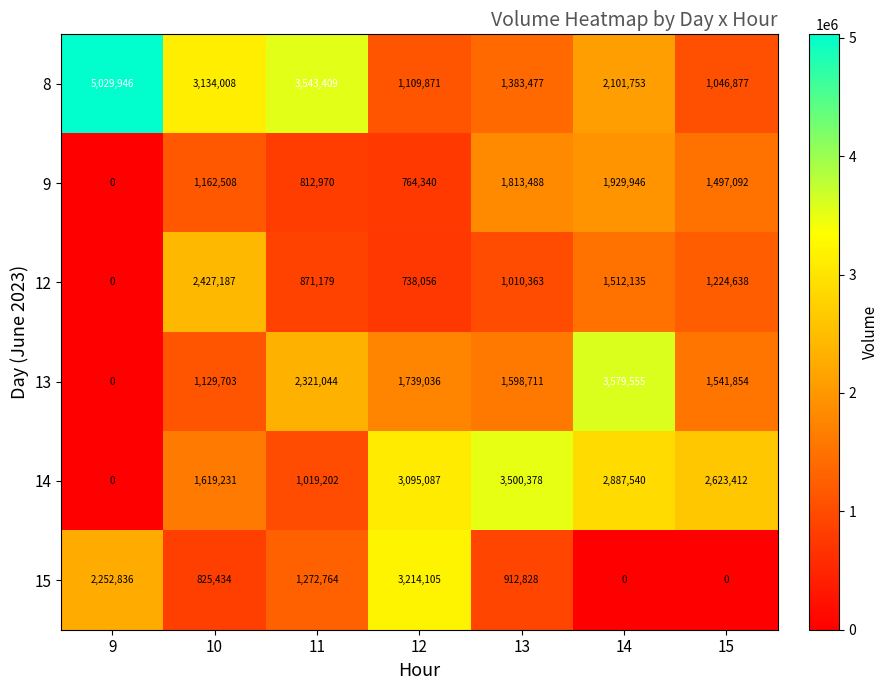

Rank the categories by 9 value from lowest to highest.

9, 12, 11, 10, 15, 13, 14